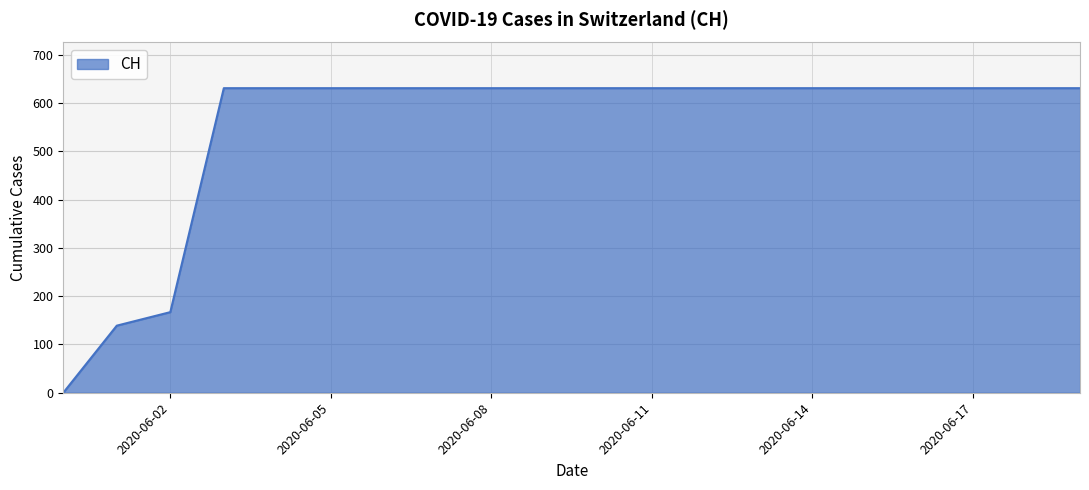

What is the difference between the maximum and minimum values?

631